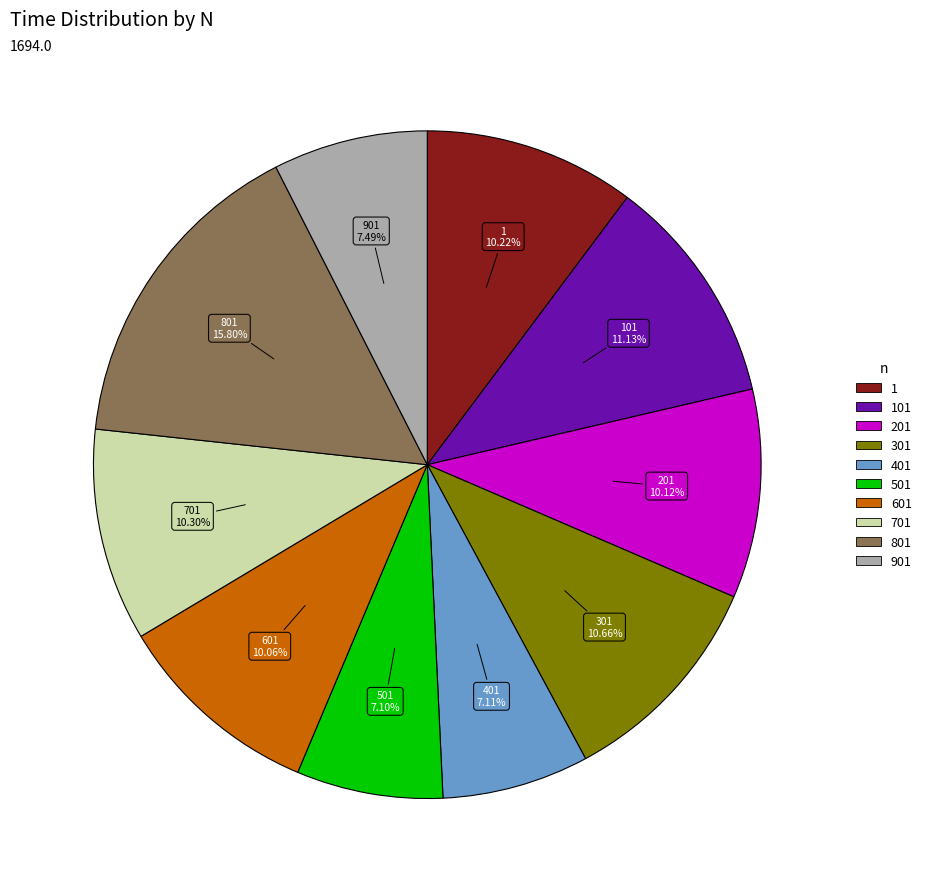

Is there a majority slice in this chart?

No